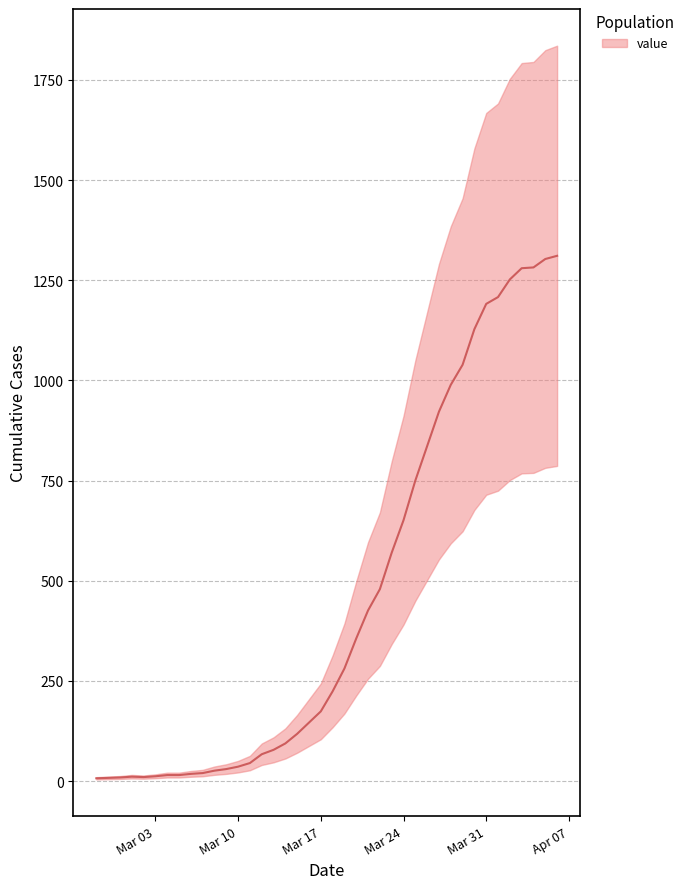

What is the ratio of the value at 2020-04-05 to the value at 2020-03-21?

3.1